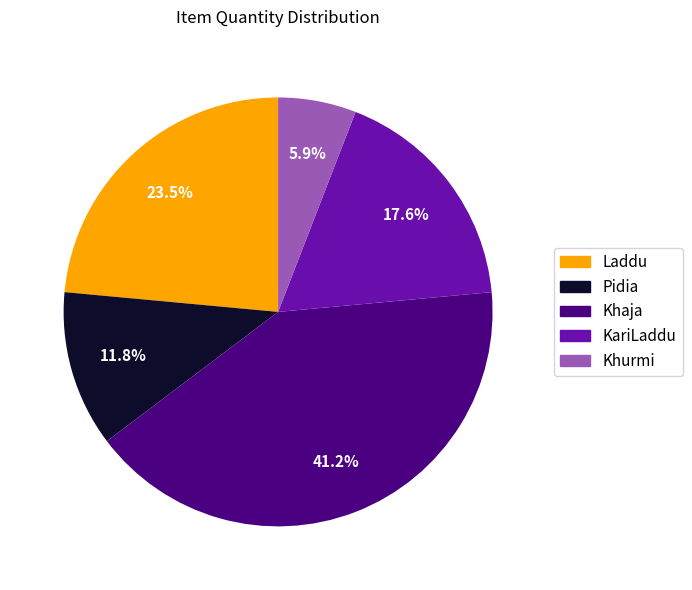

The Pidia slice represents 12% of the pie. True or false?

True